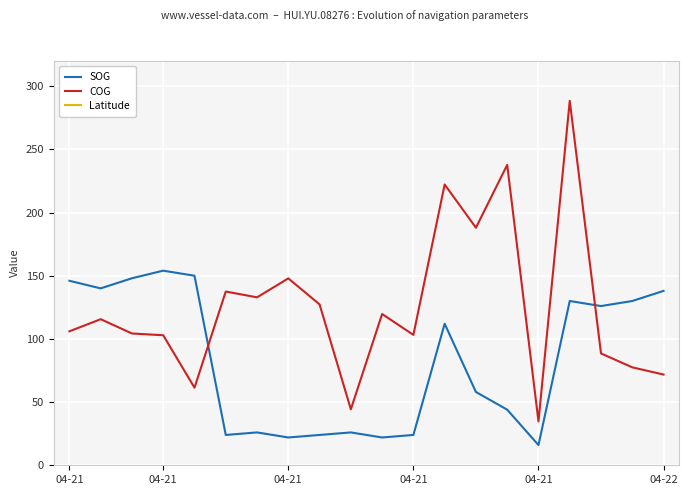

What is the difference between the maximum and minimum values in the SOG series?

138.0